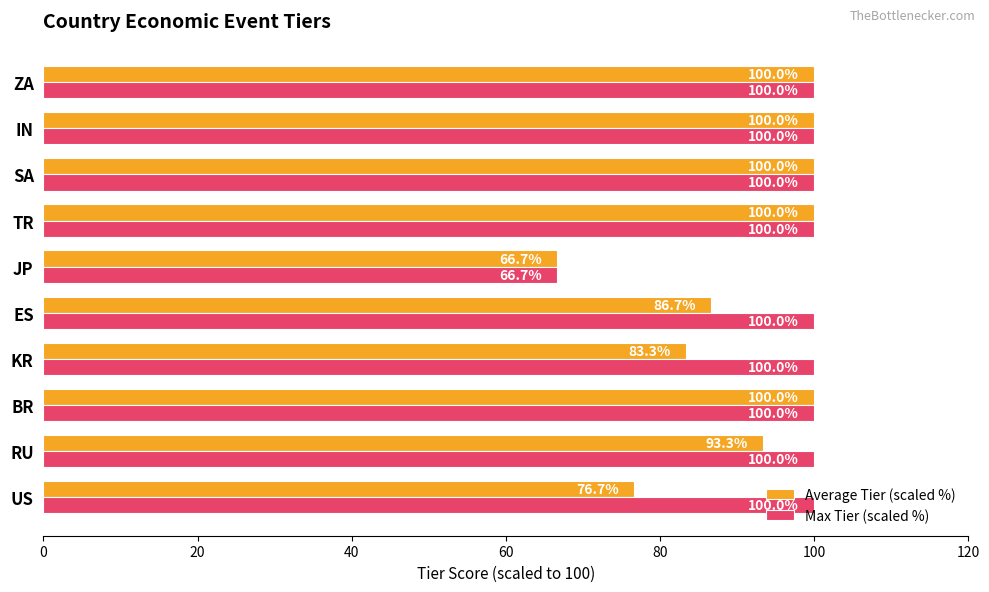

Read the Max Tier (scaled %) value at ES.

100.0